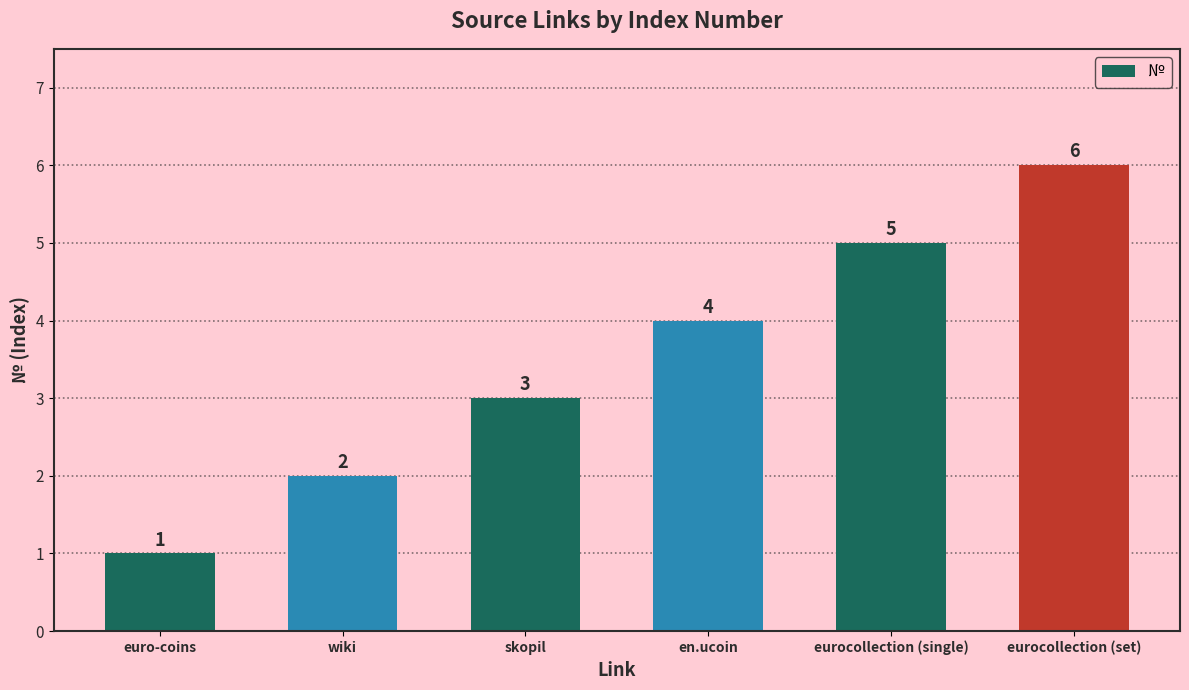

Reading right to left, extract all data points from this chart.

eurocollection (set)=6	eurocollection (single)=5	en.ucoin=4	skopil=3	wiki=2	euro-coins=1